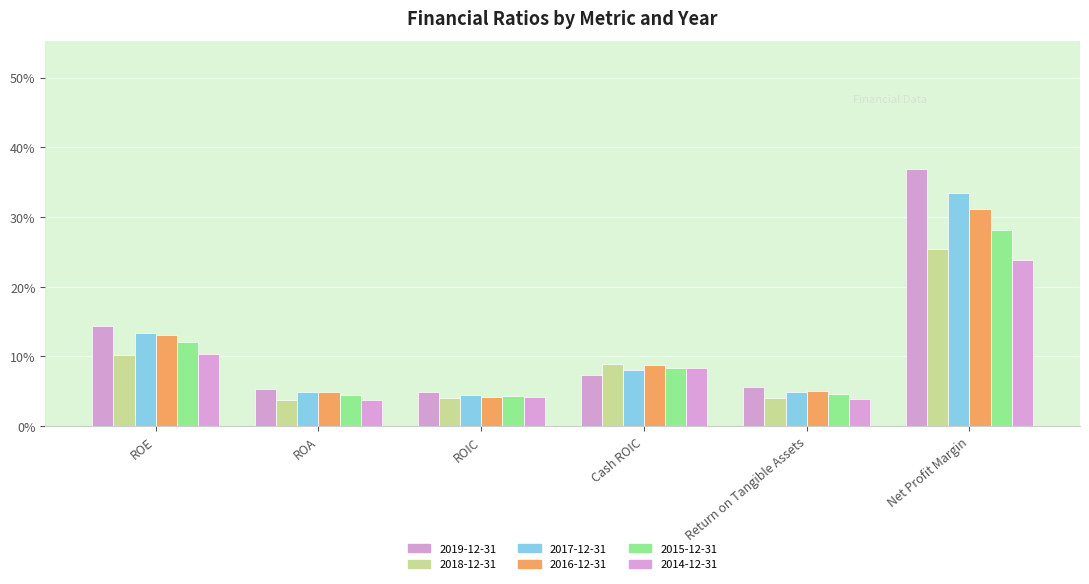

What is the label of the 2nd bar from the left?

ROA